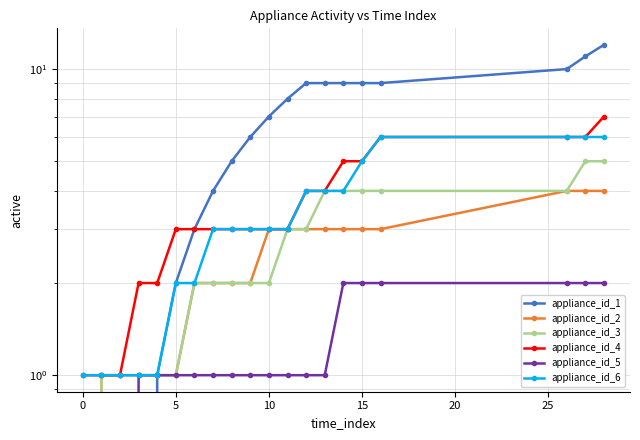

What is the value of the appliance_id_2 point at the 10th from the left?

2